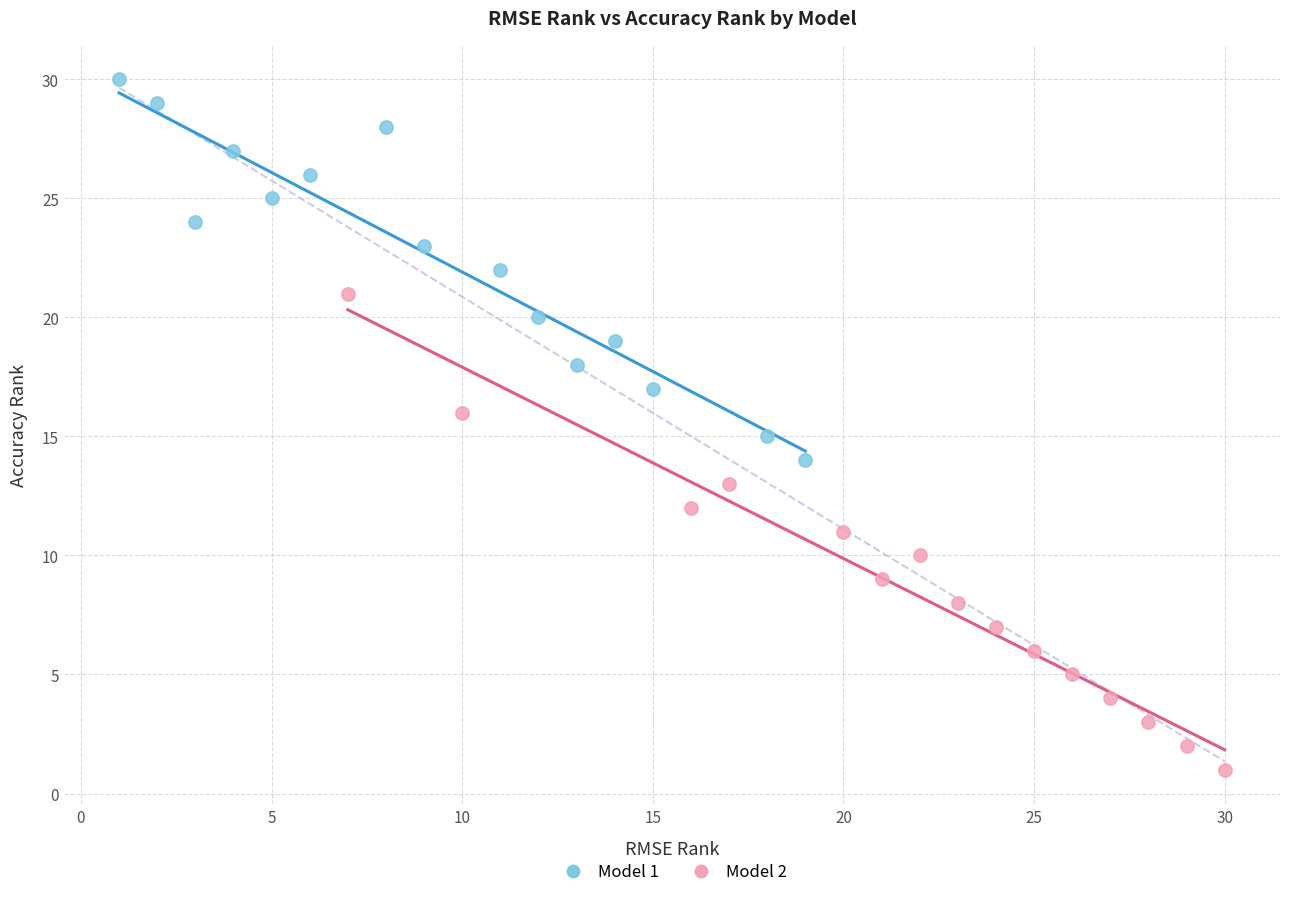

Which series reaches the maximum Y coordinate?

Model 1